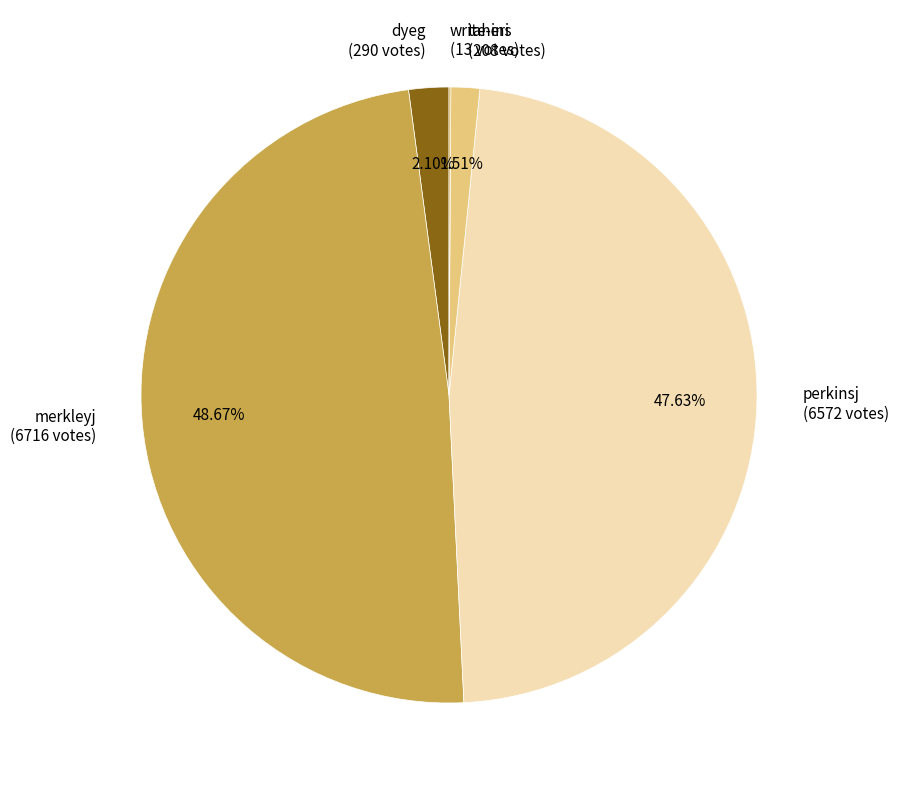

What percentage is NOT represented by merkleyj?

51.3%